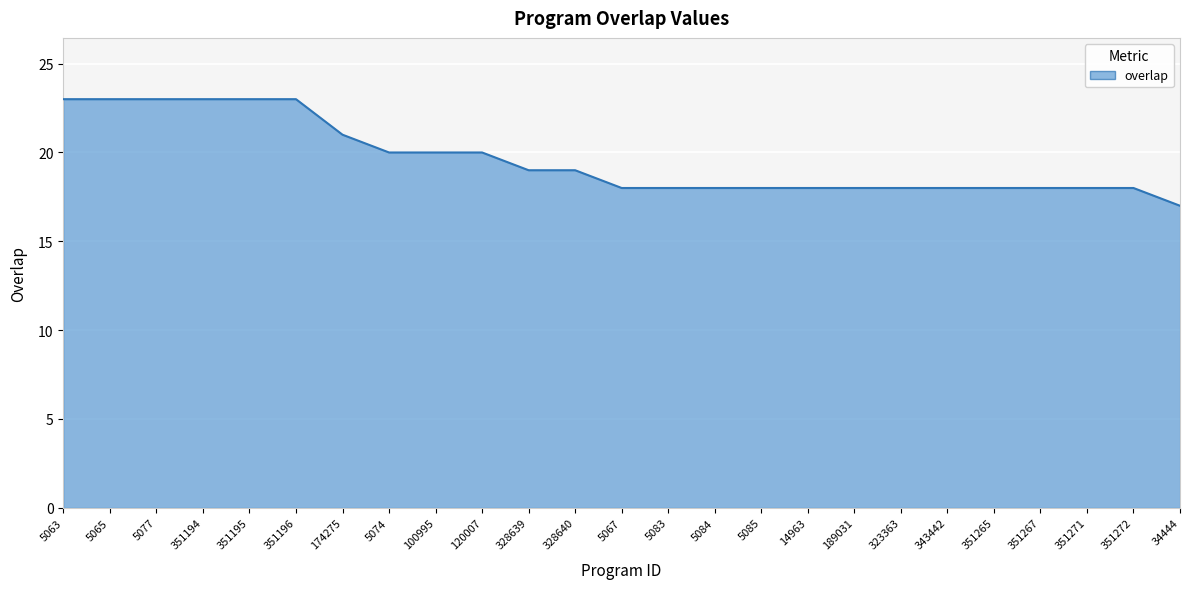

At which category does the chart reach its minimum across all series?

34444